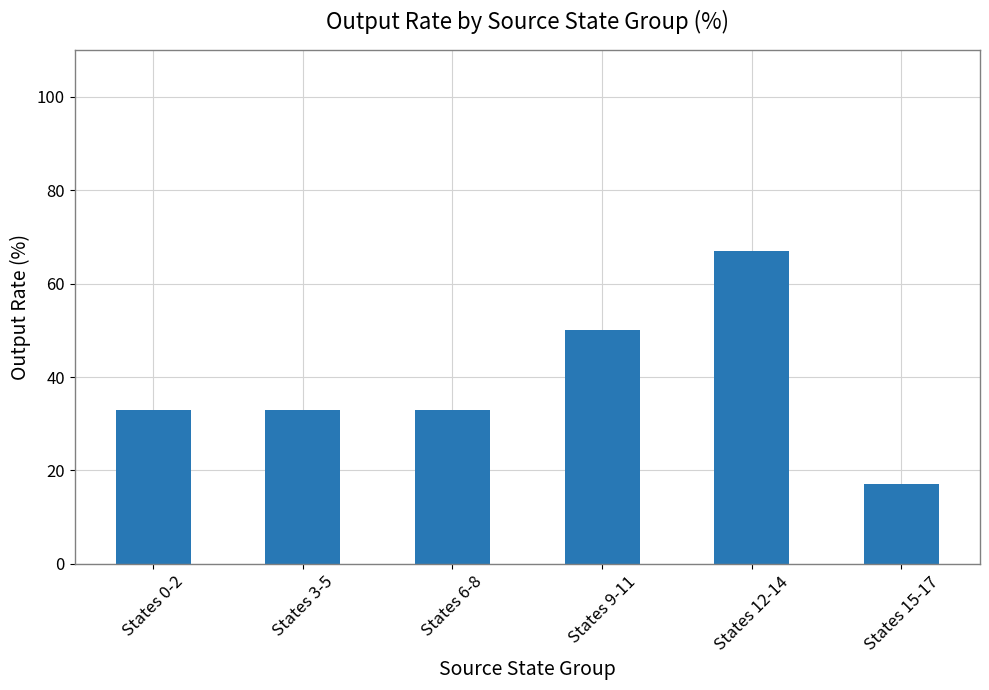

What is the change in value from States 6-8 to States 15-17?

-16